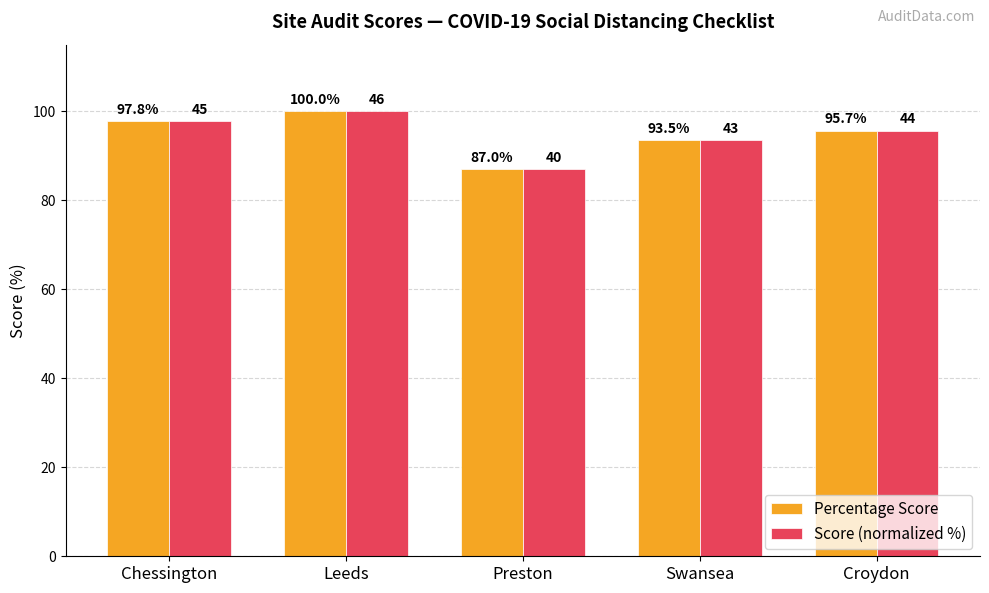

What position from the right is Croydon?

1